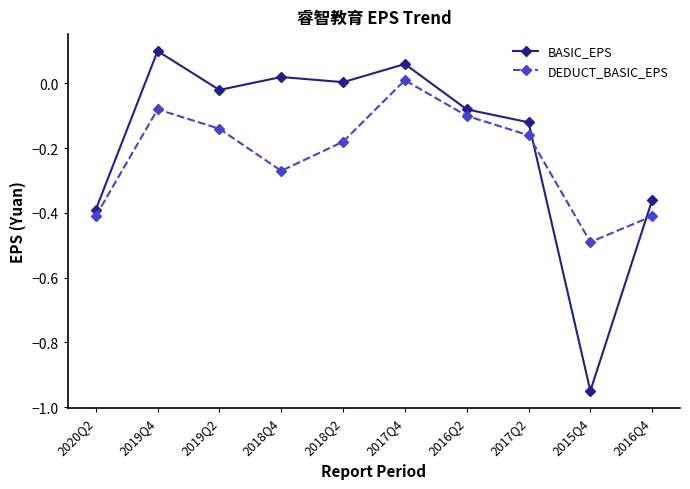

Which series has the largest total across all categories?

BASIC_EPS